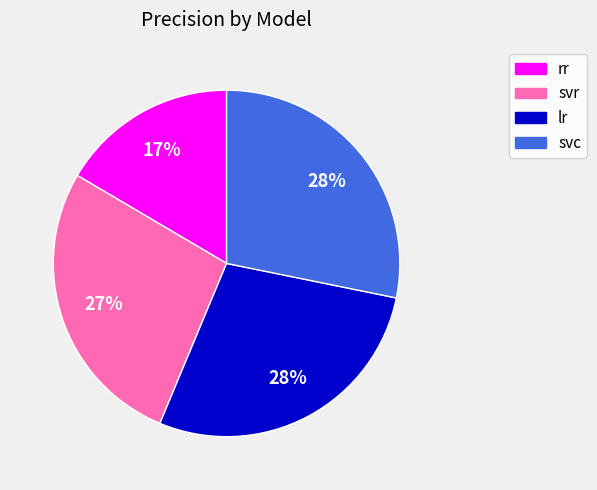

To the nearest percent, what is the average slice percentage?

25%